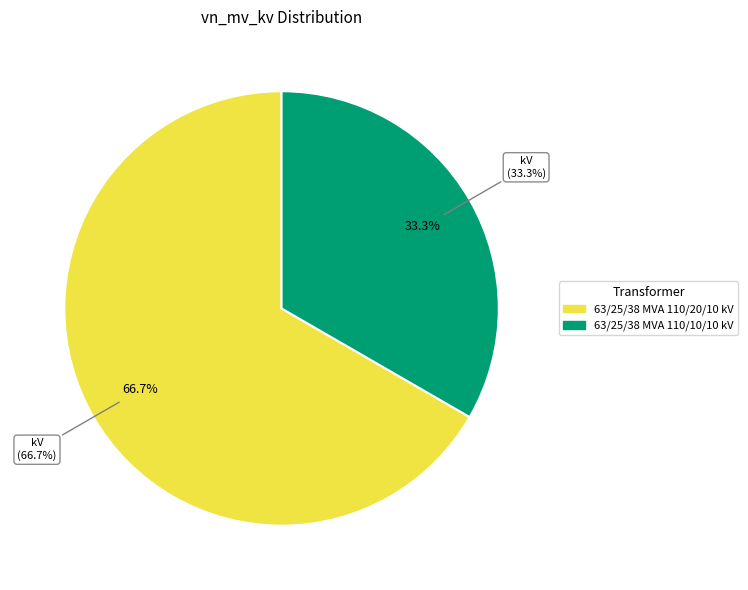

What portion of the pie excludes 63/25/38 MVA 110/10/10 kV?

66.7%